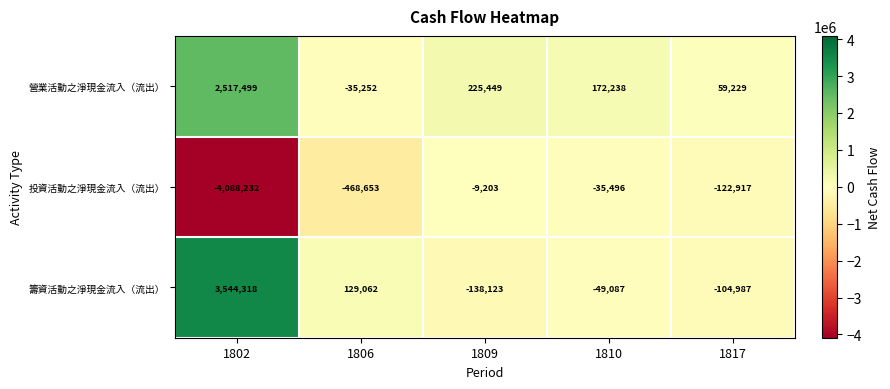

What is the total value across all series at 1817?

-168675